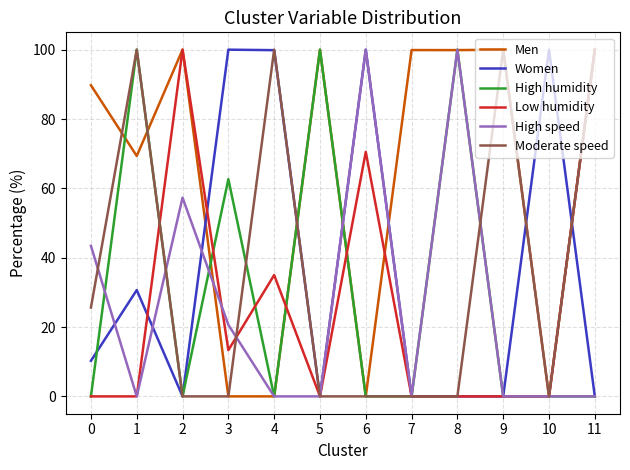

The value of Women at 0 is 5.0. True or false?

False